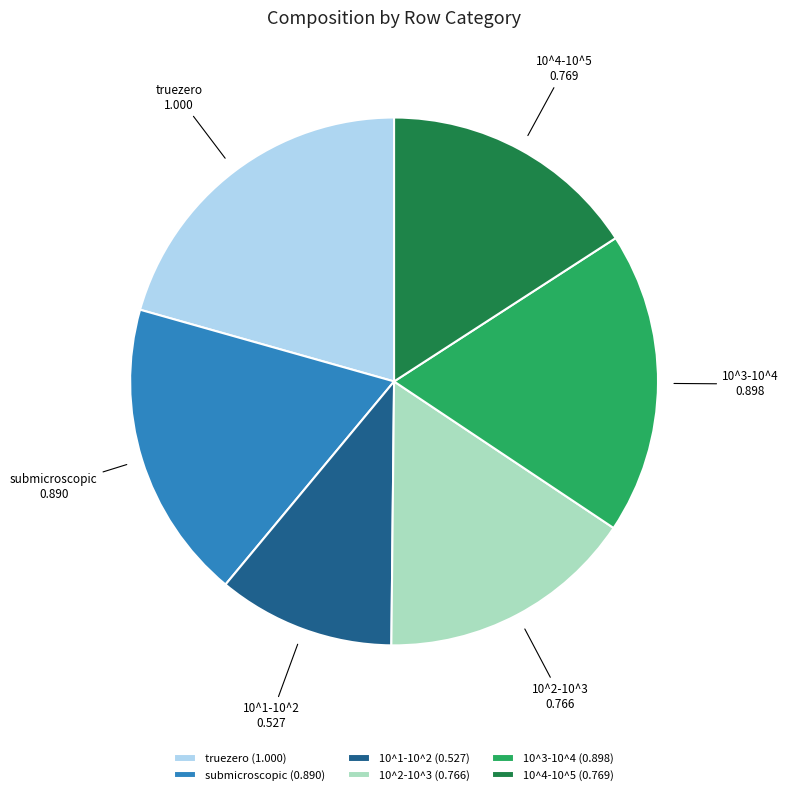

Is there any slice that represents more than half of the pie?

No